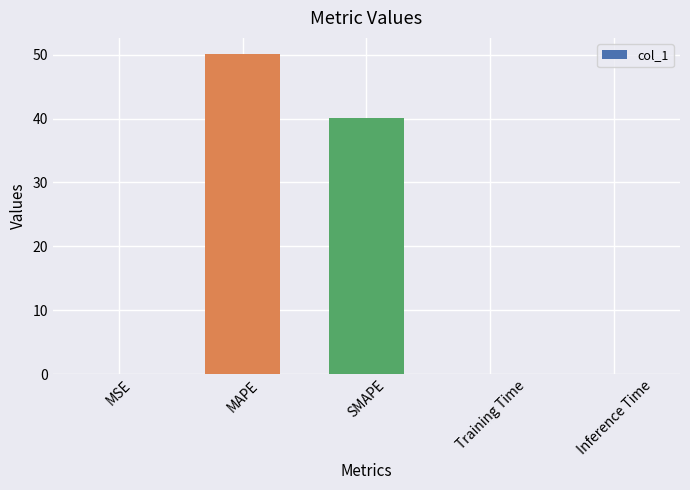

What is the sum of the values at SMAPE and Inference Time?

40.1